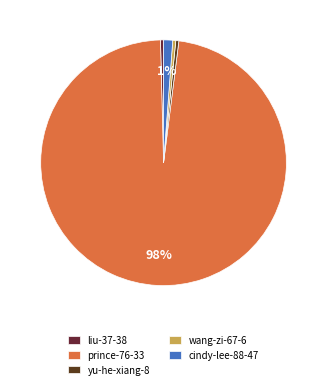

Count the number of slices in the pie.

5